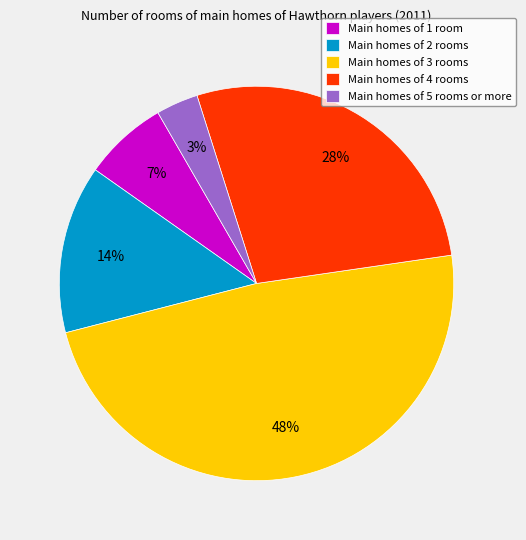

The Main homes of 3 rooms slice represents 48% of the pie. True or false?

True